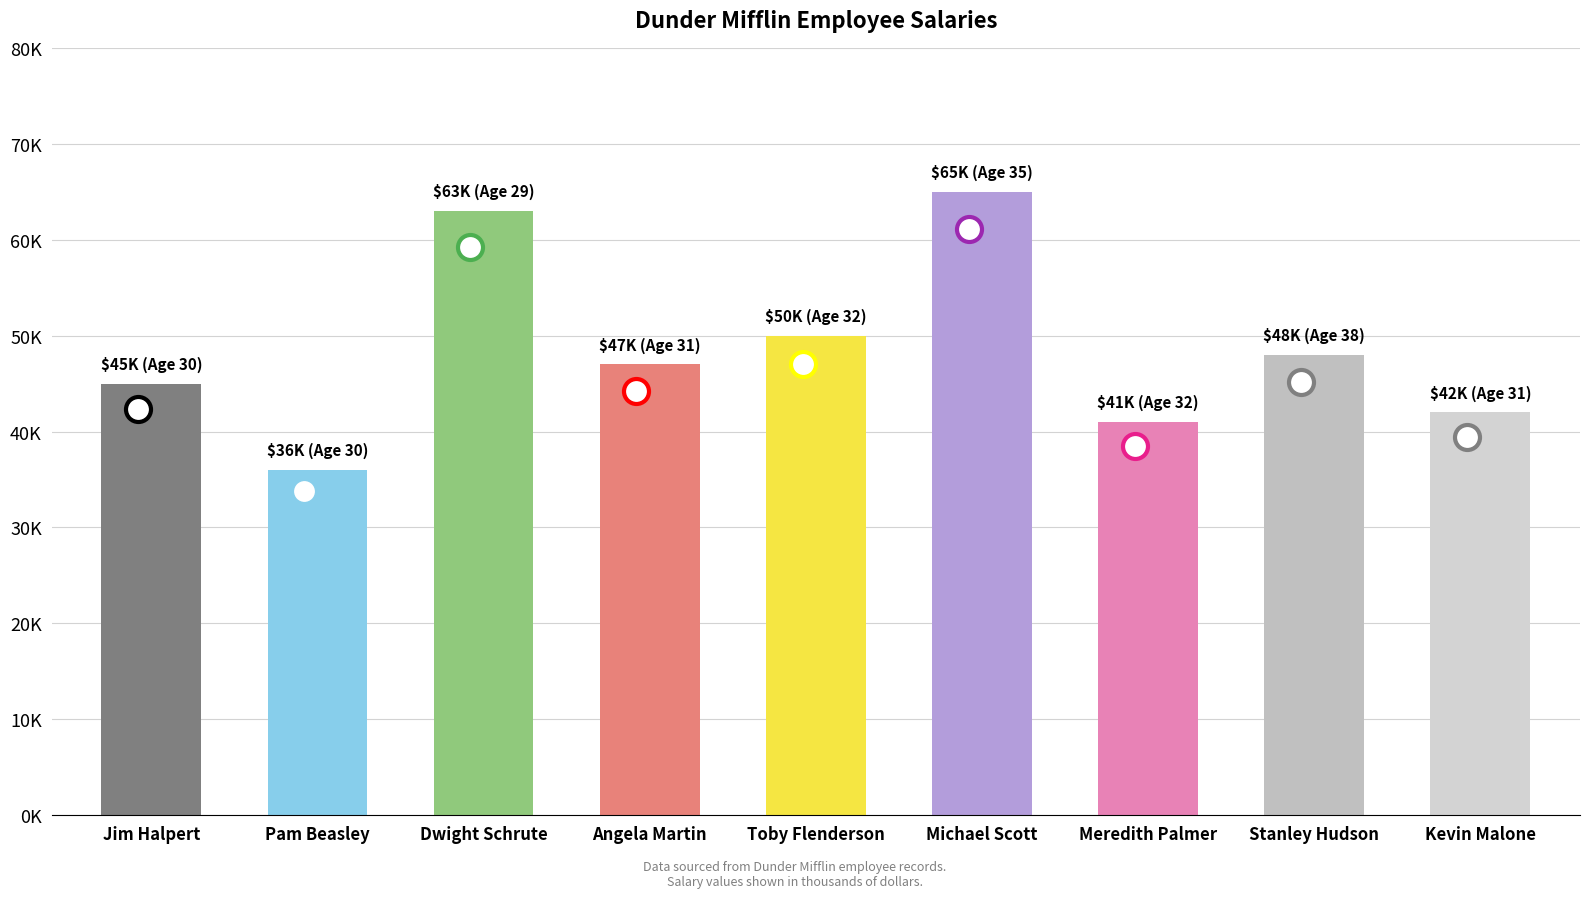

What is the sum of all values?

437000